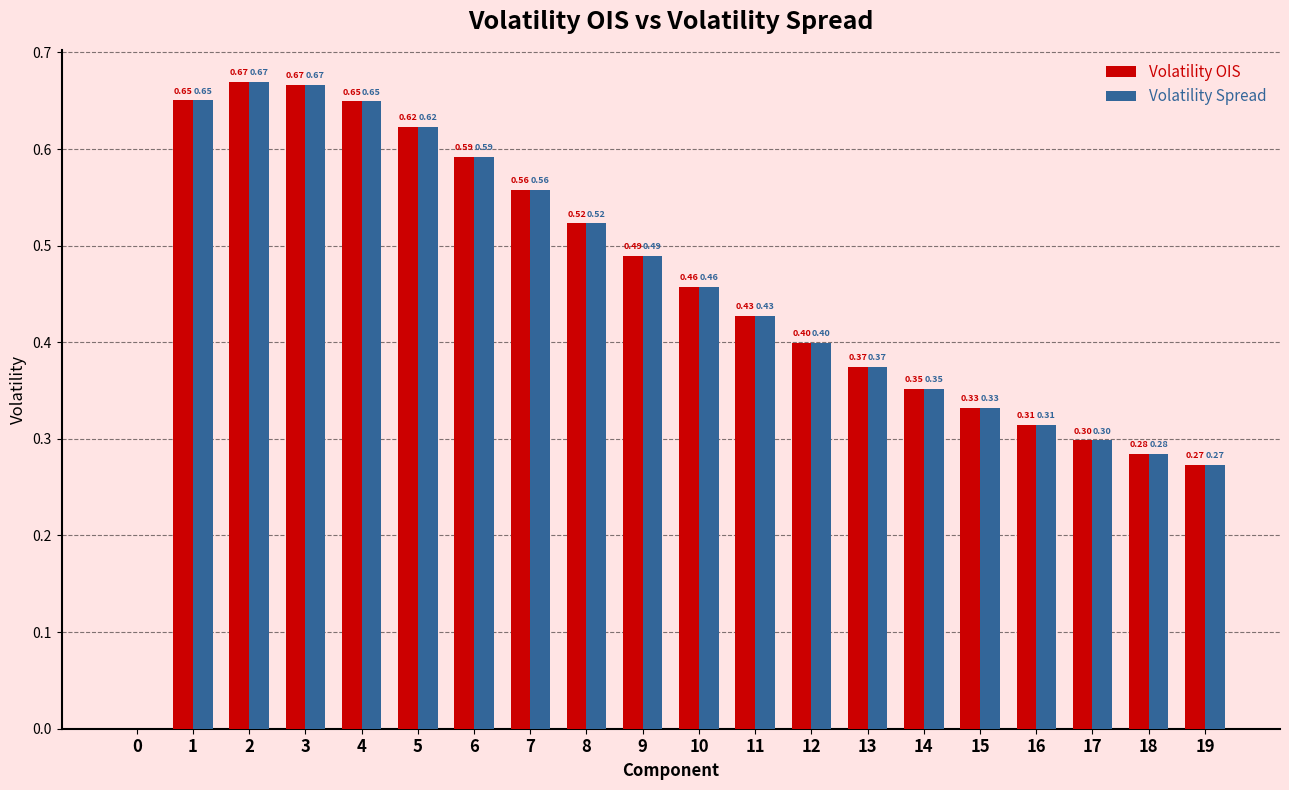

What is the sum of all Volatility OIS values?

8.9